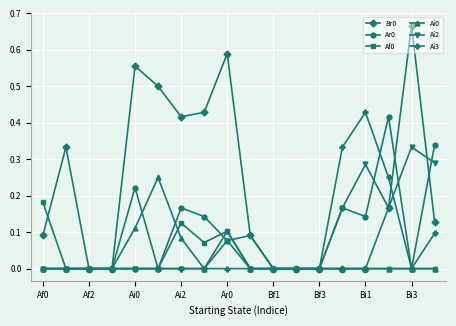

True or false: Ai3 has more than 0 interior local peaks.

True